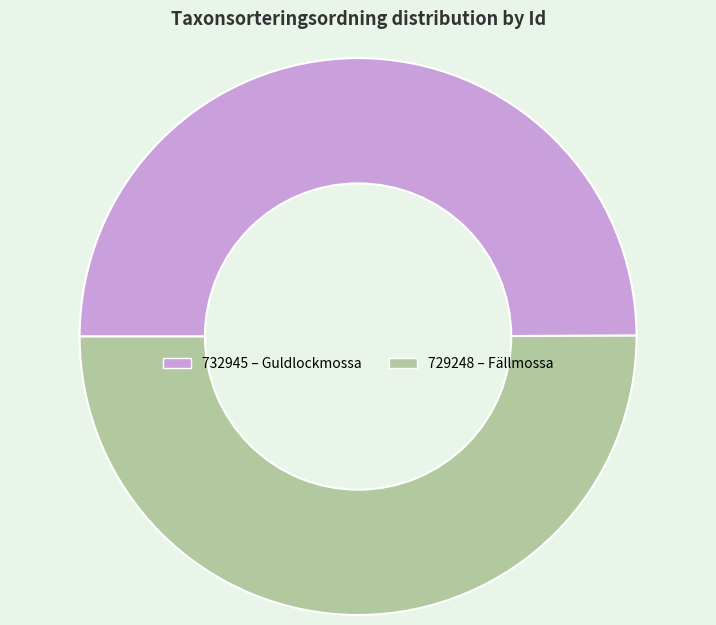

Is it true that 729248 is 42% of the pie?

False